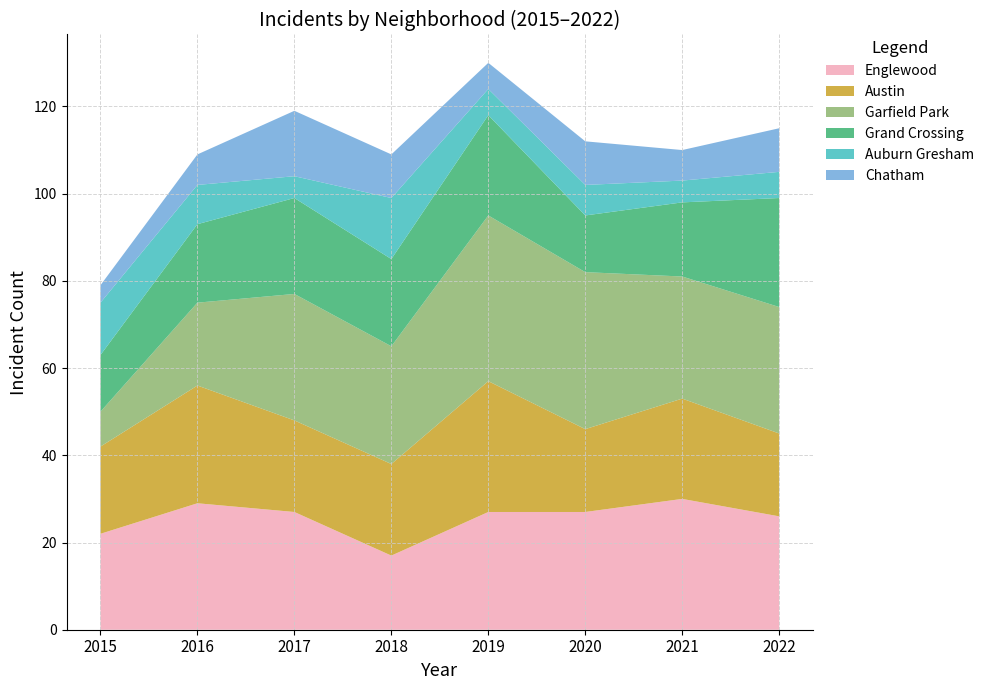

Reading right to left, extract all data points from this chart.

Englewood: 2022=26	2021=30	2020=27	2019=27	2018=17	2017=27	2016=29	2015=22
Austin: 2022=19	2021=23	2020=19	2019=30	2018=21	2017=21	2016=27	2015=20
Garfield Park: 2022=29	2021=28	2020=36	2019=38	2018=27	2017=29	2016=19	2015=8
Grand Crossing: 2022=25	2021=17	2020=13	2019=23	2018=20	2017=22	2016=18	2015=13
Auburn Gresham: 2022=6	2021=5	2020=7	2019=6	2018=14	2017=5	2016=9	2015=12
Chatham: 2022=10	2021=7	2020=10	2019=6	2018=10	2017=15	2016=7	2015=4